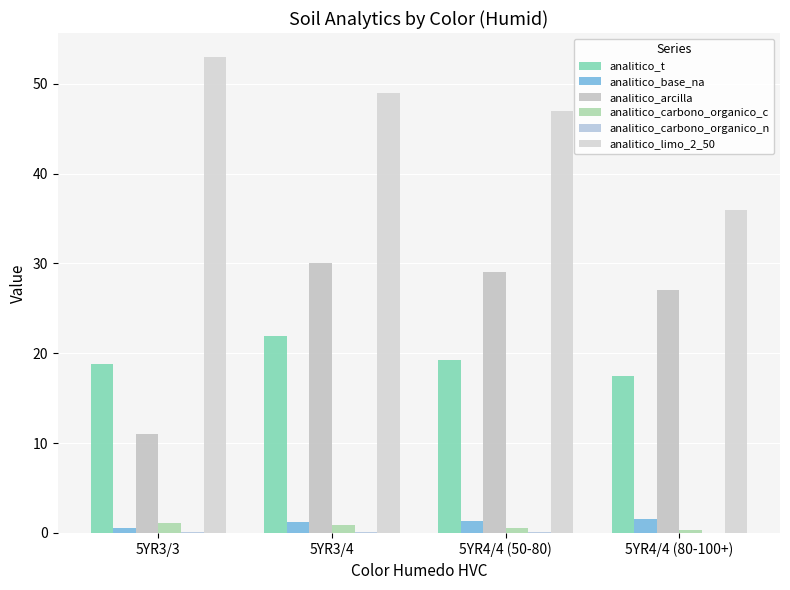

Where does the analitico_t series first go above 19?

5YR3/4